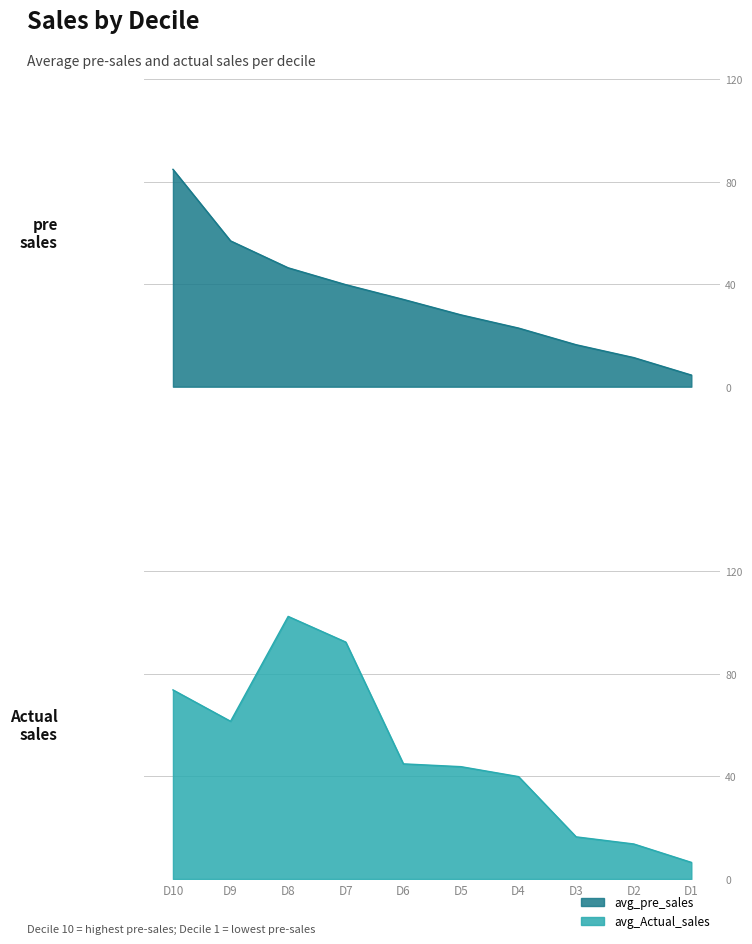

What is the minimum value shown in the chart?

4.5